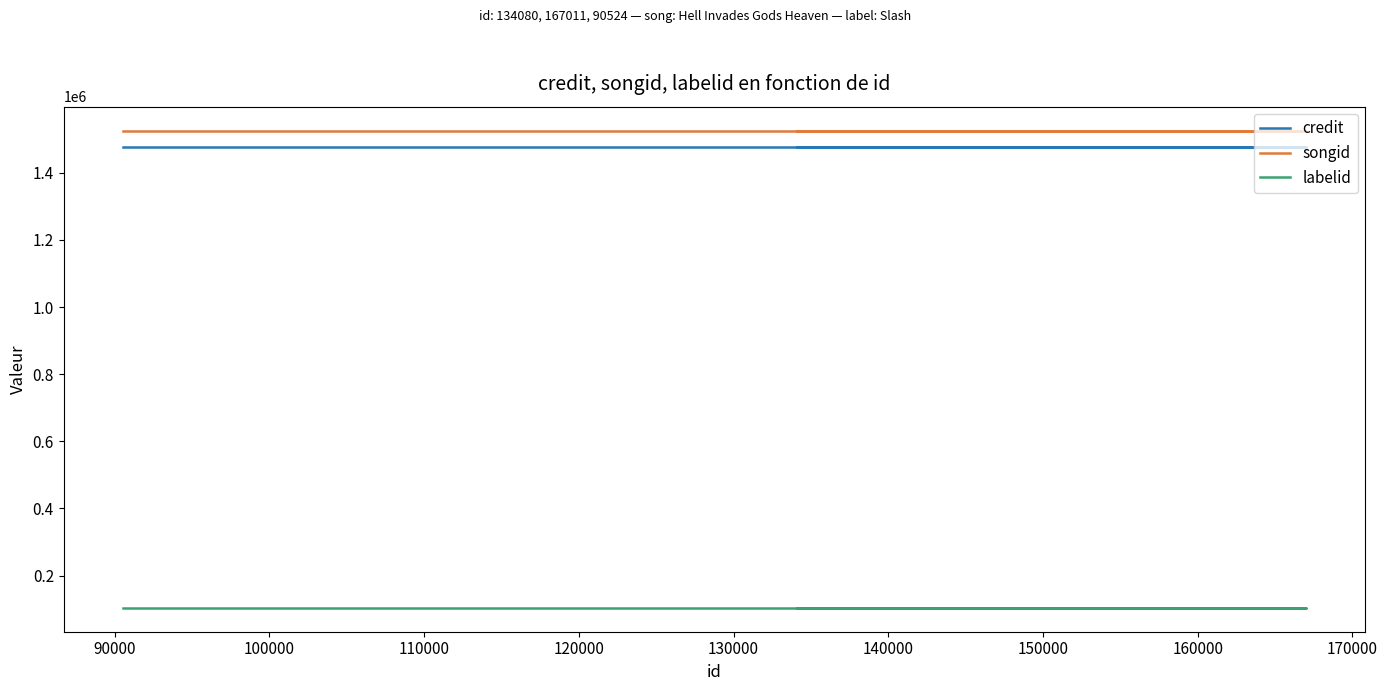

Does the chart display data point markers on the line(s)?

No